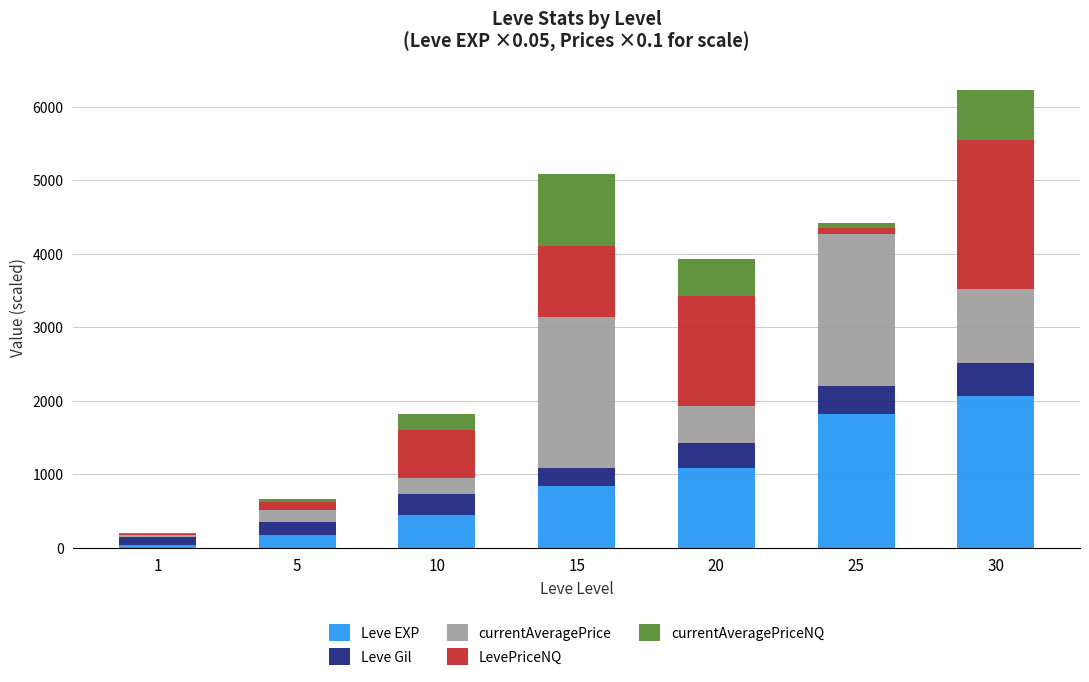

At which category is the sum across all series the highest?

30